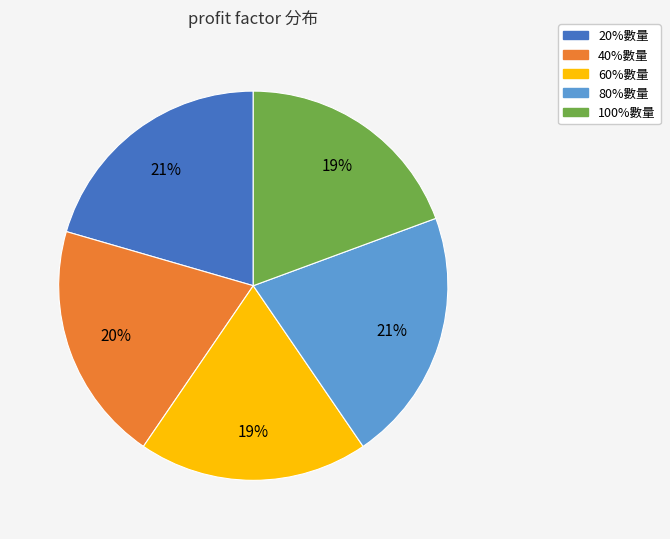

To the nearest percent, what is the average slice percentage?

20%